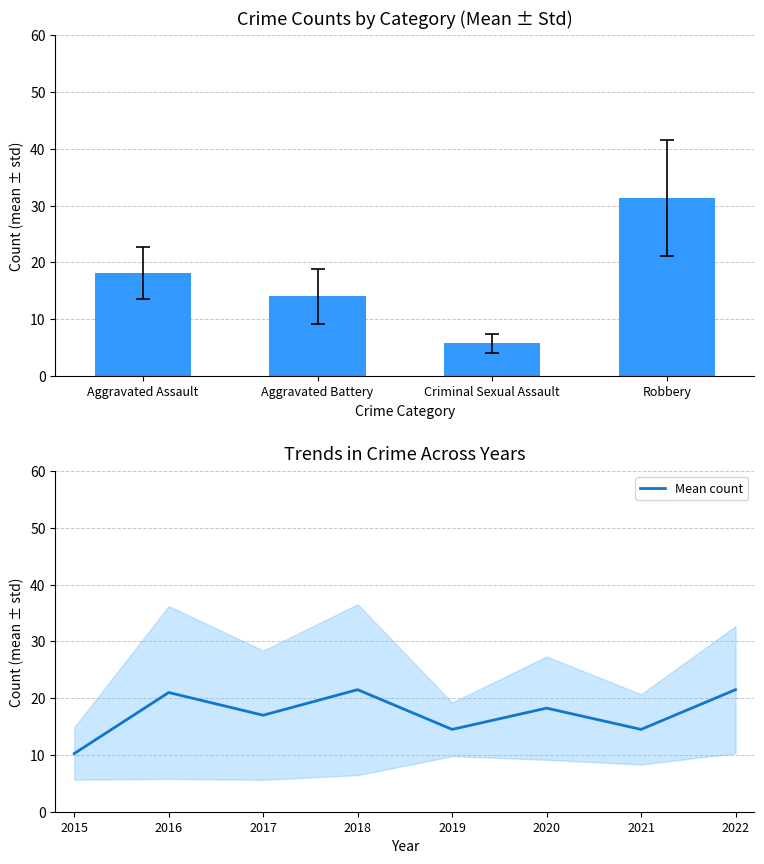

What is the value of the 4th bar from the left?

21.5